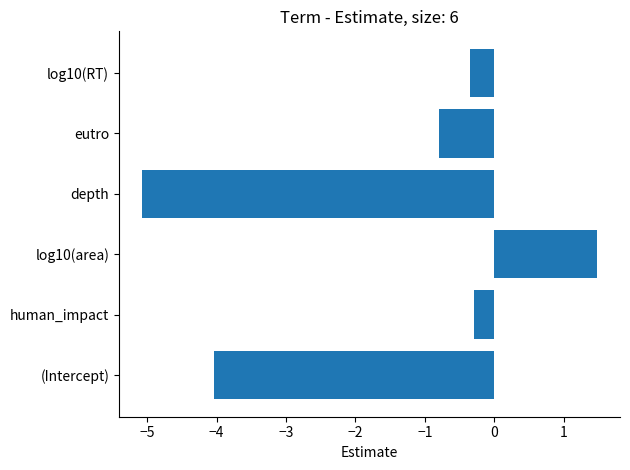

Rank the categories by value from highest to lowest.

log10(area), human_impact, log10(RT), eutro, (Intercept), depth